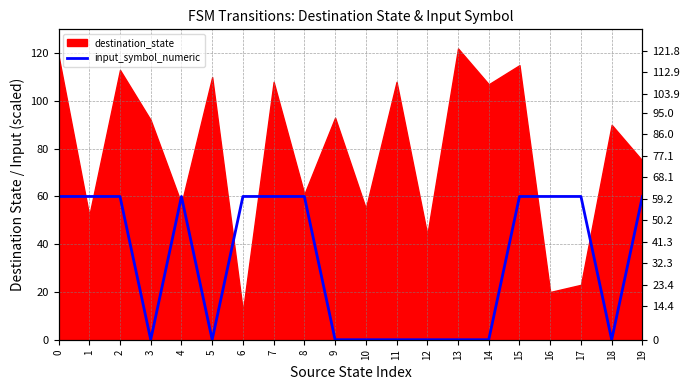

The chart shows a value of 60 at 1. True or false?

True